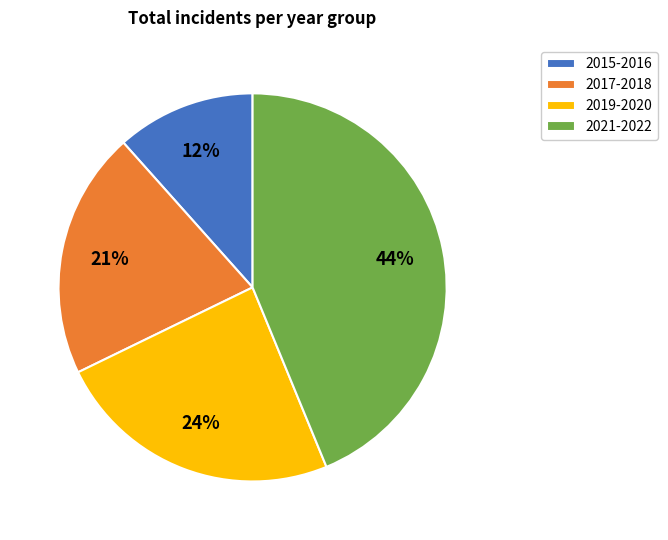

Rank the categories by value from lowest to highest.

2015-2016, 2017-2018, 2019-2020, 2021-2022